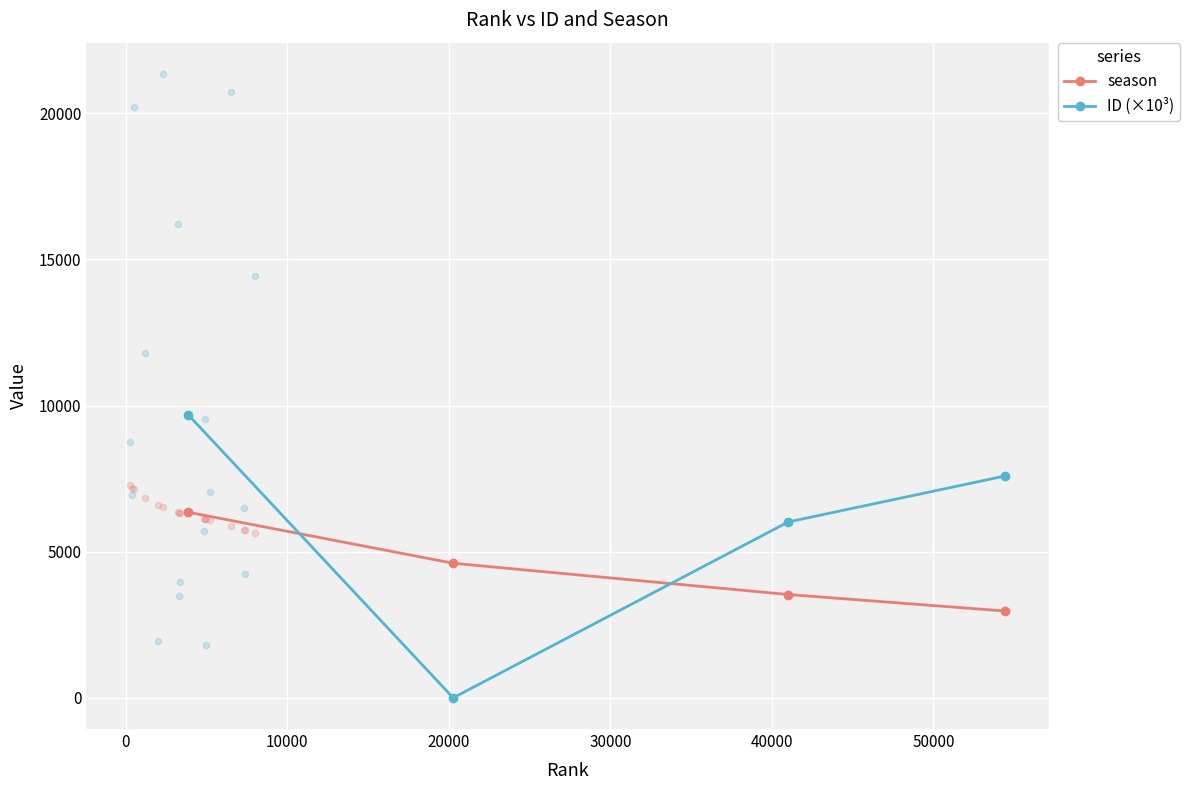

Which series has the largest total across all categories?

ID (×10³)